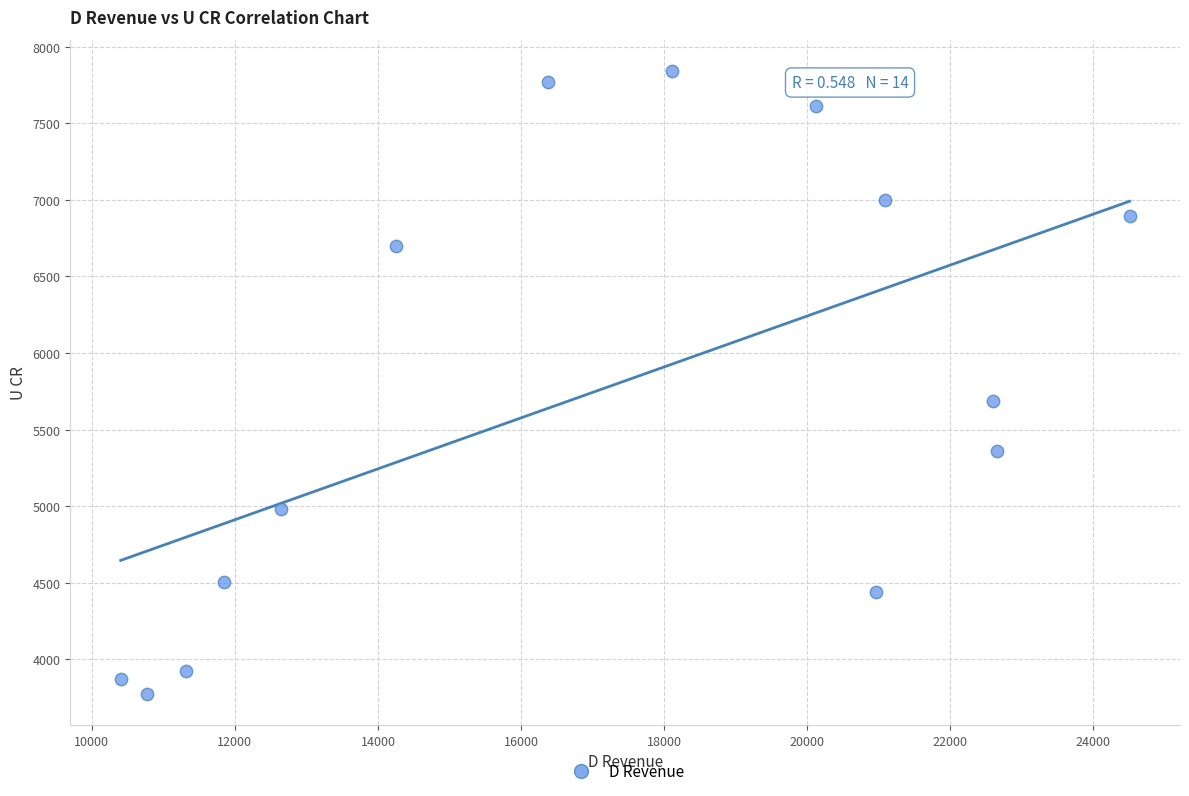

What Y value in the scatter plot is closest to 5808?

5687.7